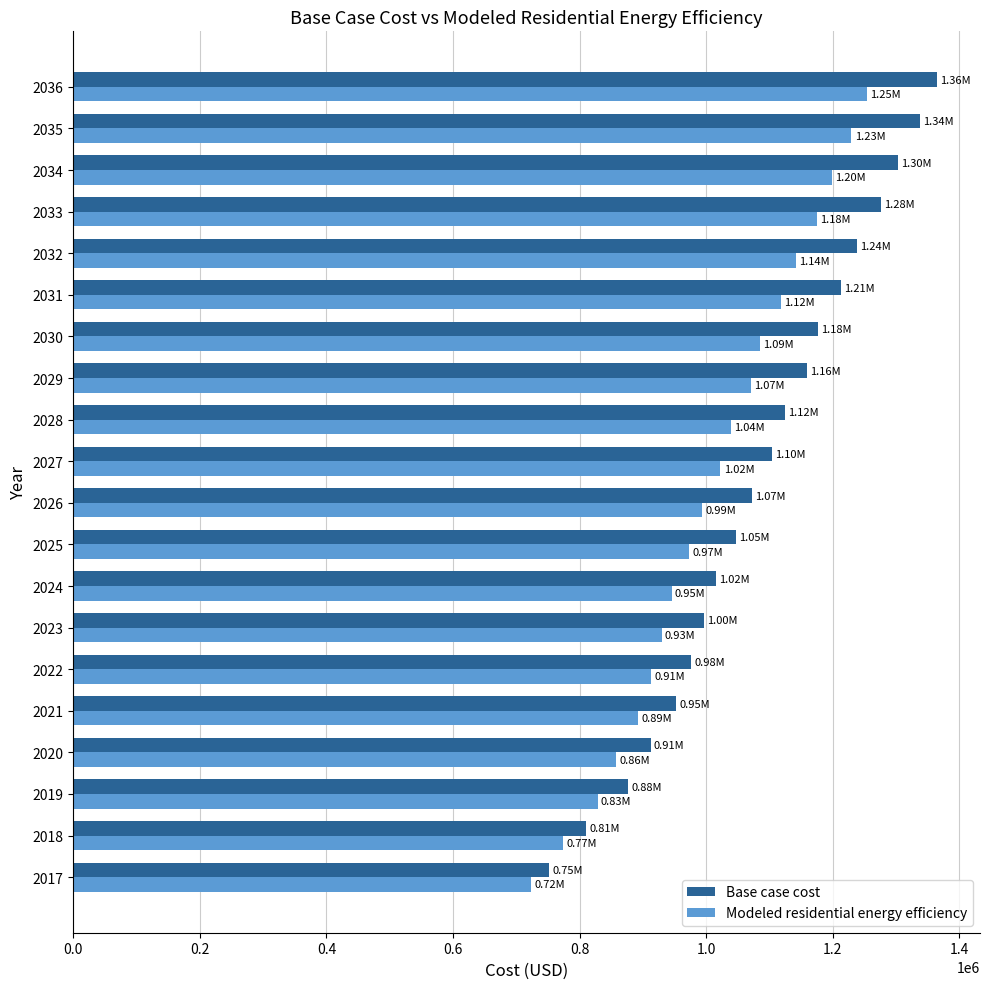

What is the minimum value shown in the chart?

723958.9